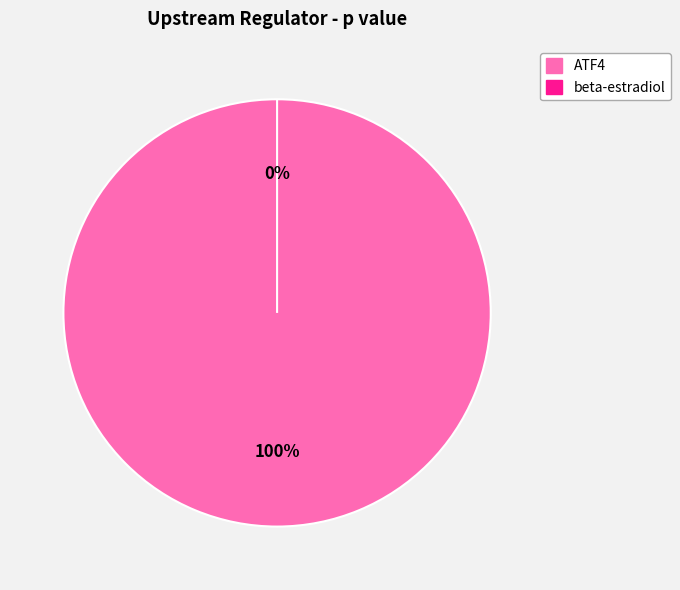

To the nearest percent, what is the combined percentage of beta-estradiol and ATF4?

100%